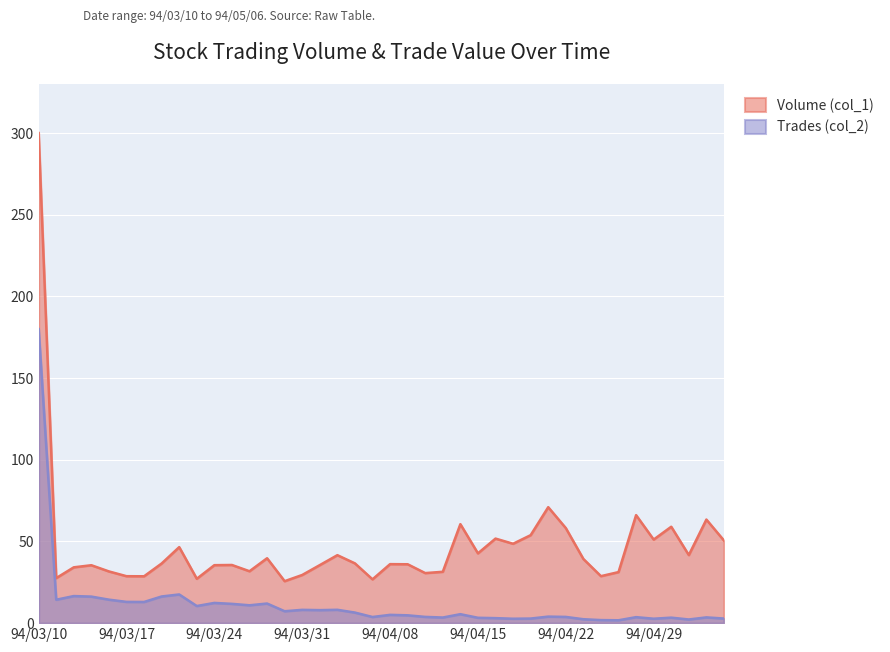

Which category has the lowest value in the Volume (col_1) series?

94/03/30